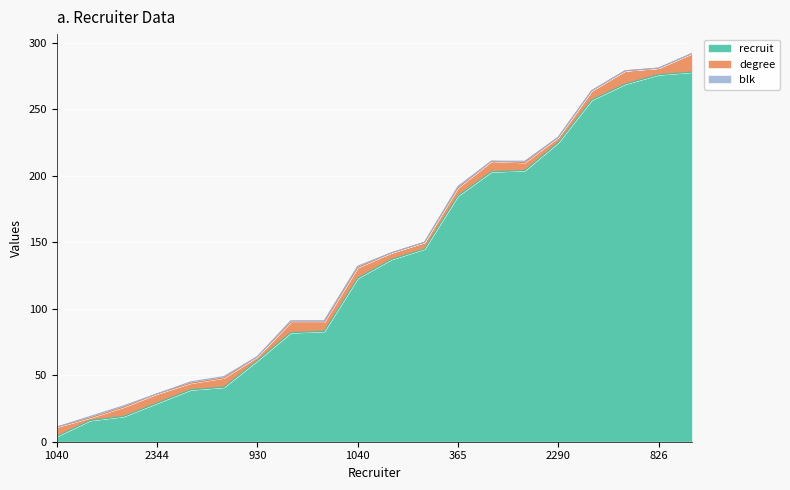

True or false: degree has a value of 4 at 930.

False